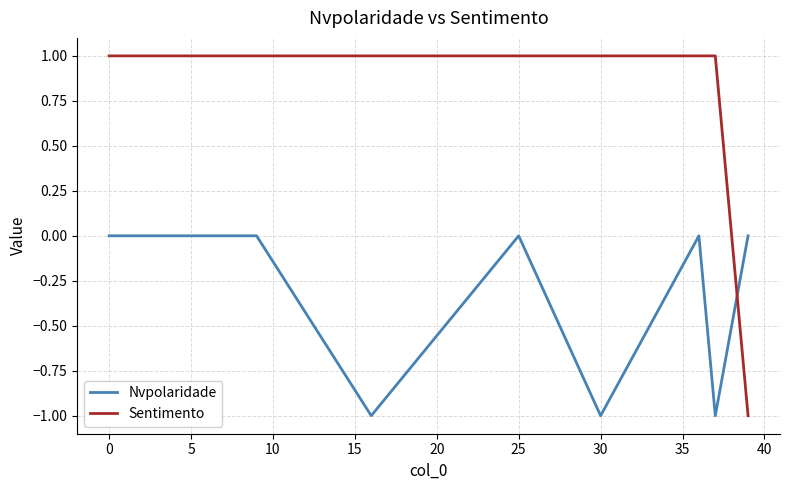

After their last crossing, which series has the higher values: Nvpolaridade or Sentimento?

Nvpolaridade